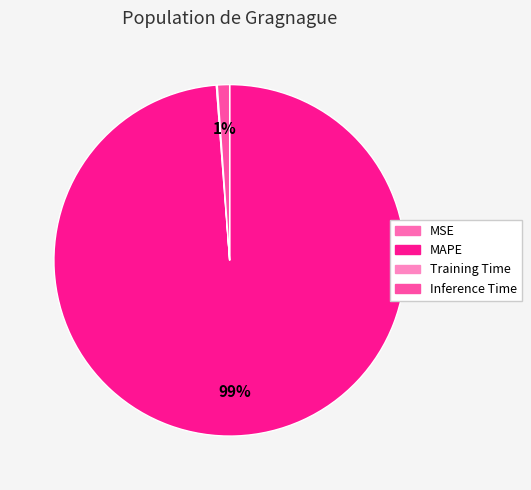

To the nearest percent, what is the average slice percentage?

25%